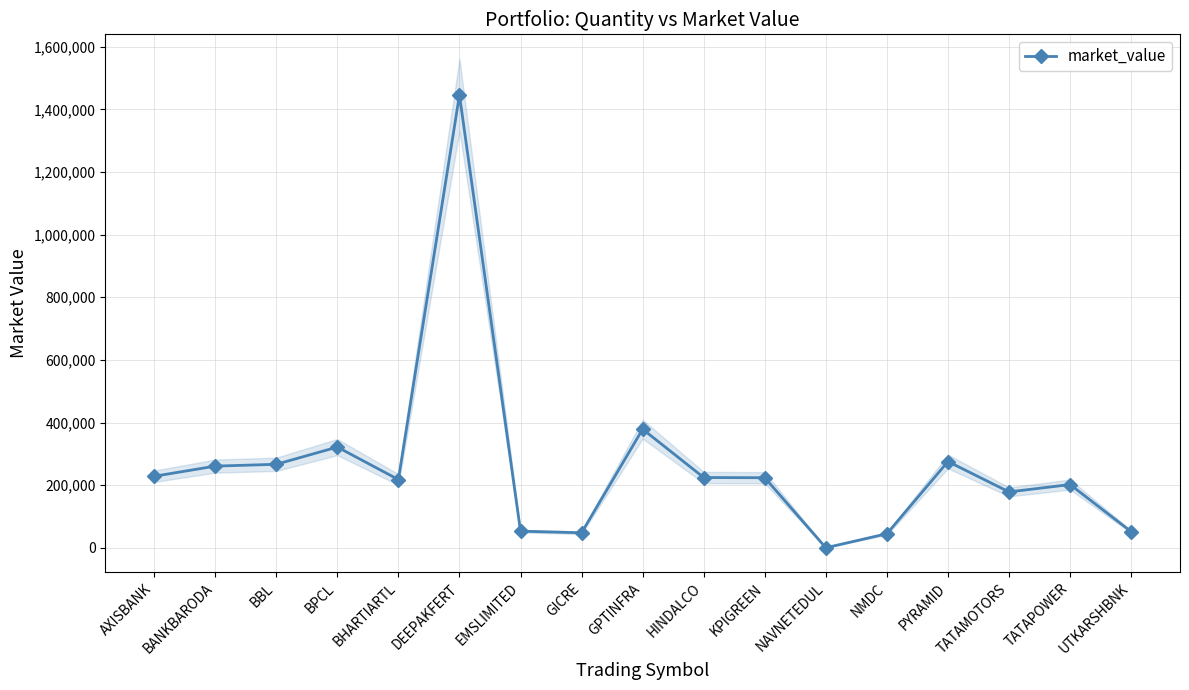

What value does the data have at BANKBARODA?

260750.0